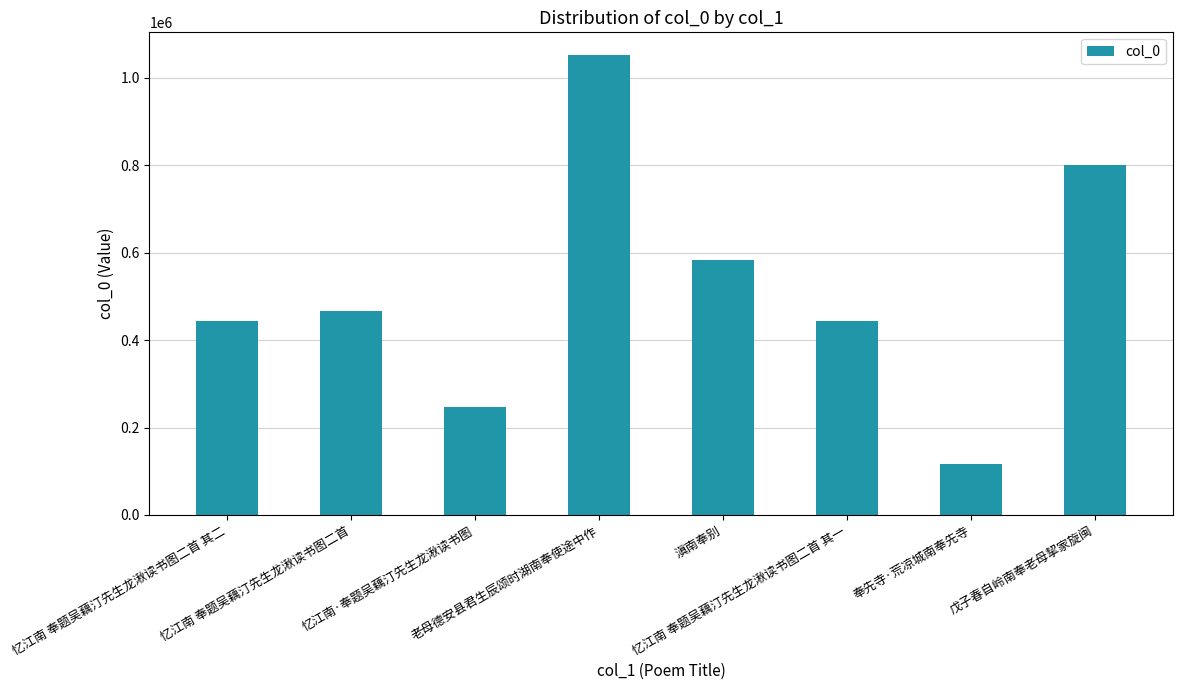

What is the change in value from 滇南奉别 to 奉先寺·荒凉城南奉先寺?

-465882